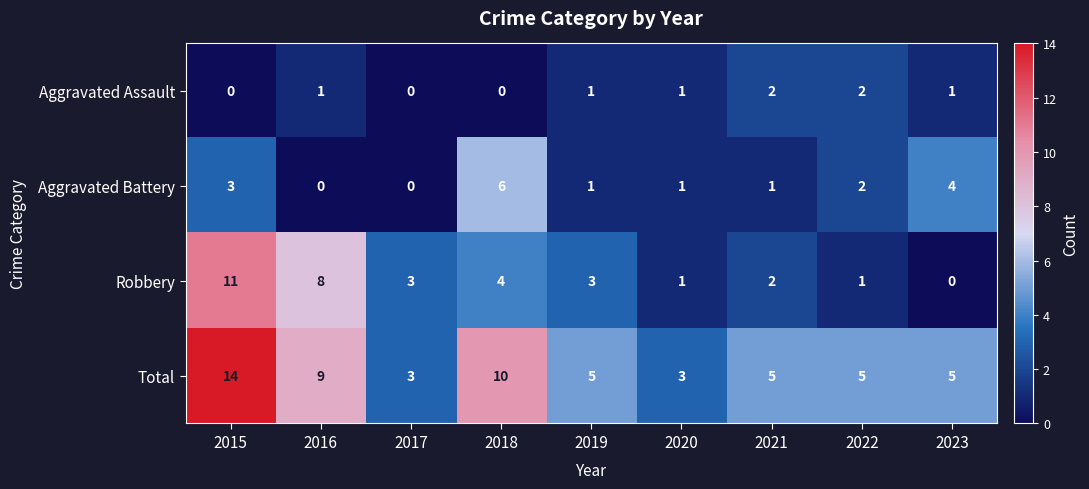

Which series has the largest total across all categories?

Total